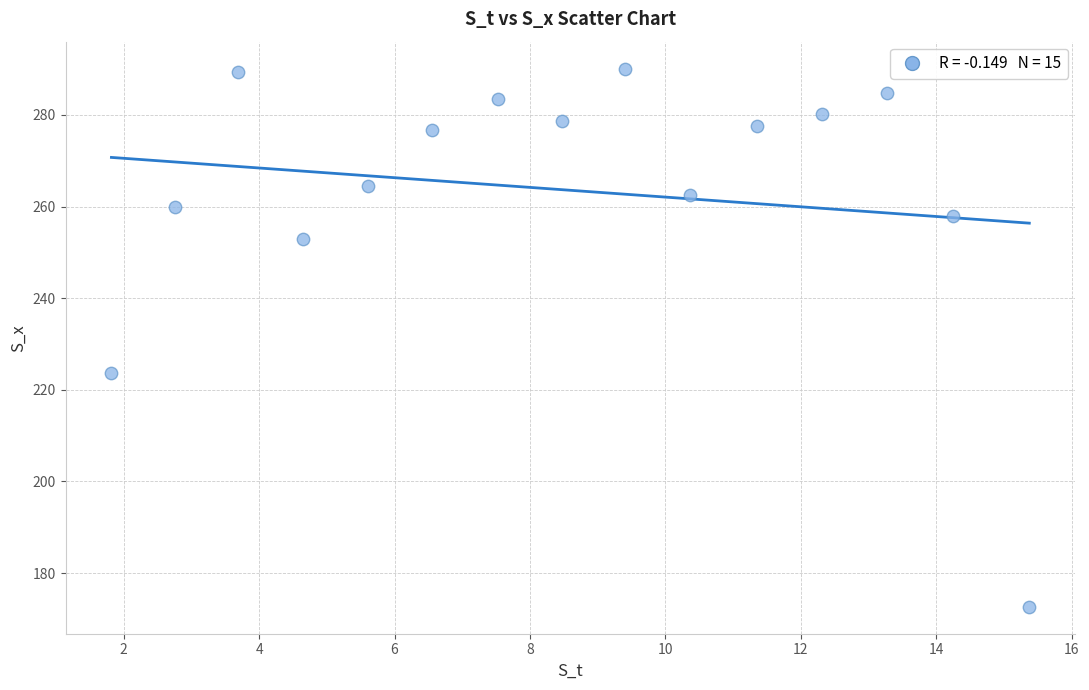

What is the range of X values (max minus min)?

13.6